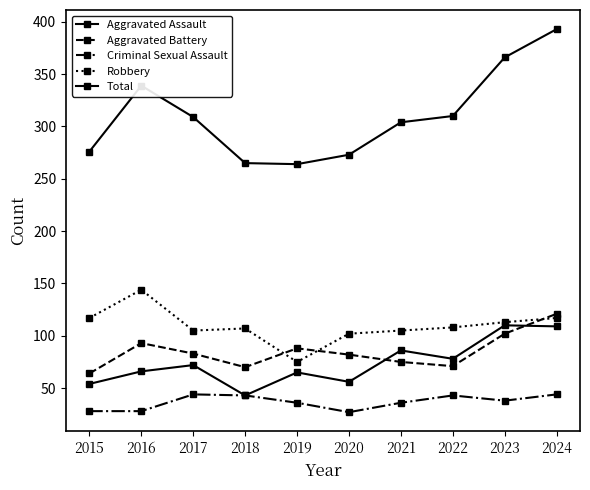

True or false: Aggravated Assault and Criminal Sexual Assault intersect in this chart.

False